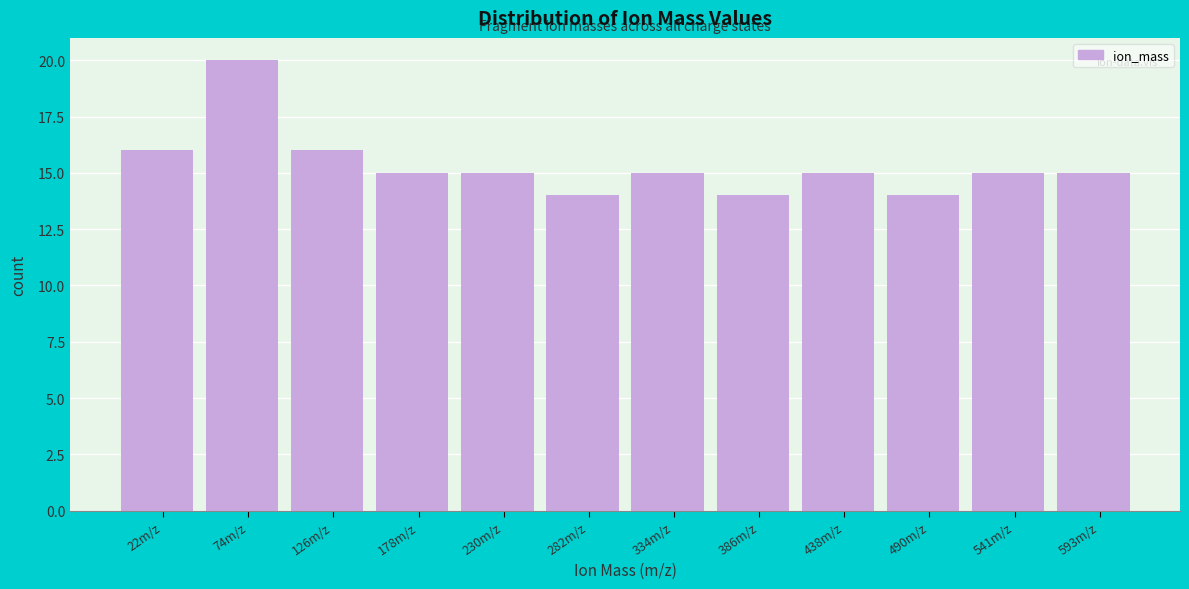

Reading left to right, what are all the values shown in this chart?

16	20	16	15	15	14	15	14	15	14	15	15